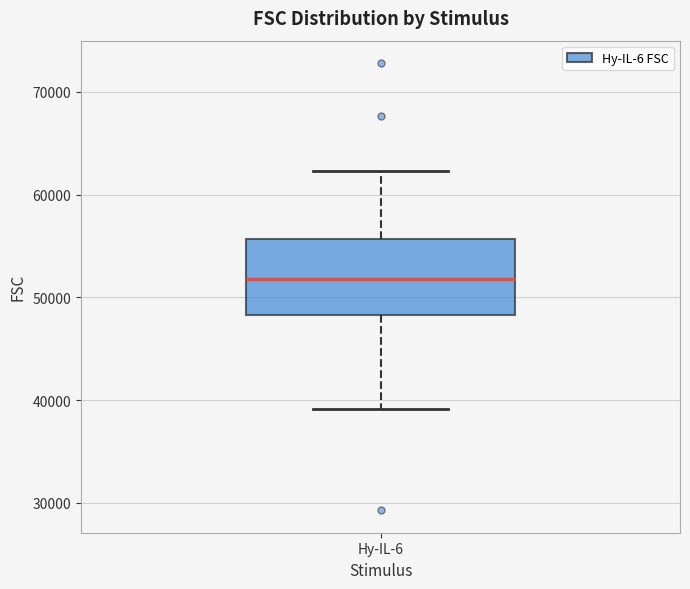

Read this box plot against the y-axis: the position of the median line, the range covered by the box, and the ends of both whiskers. The values are not printed on the chart, so give them approximately, as read against the axis.

median 52000, box 48000 to 56000, whiskers 39000 to 62000